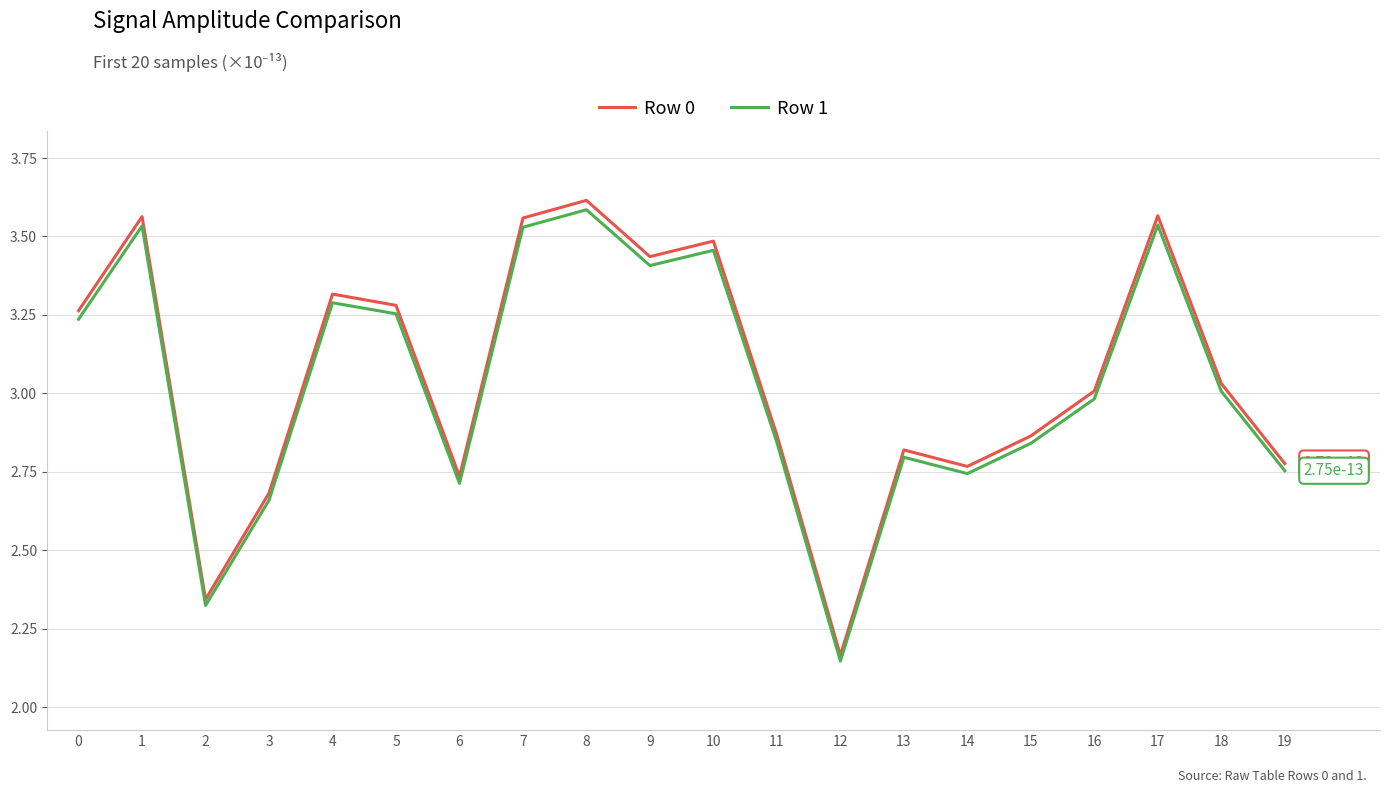

How many values in the Row 1 series are below 3?

10